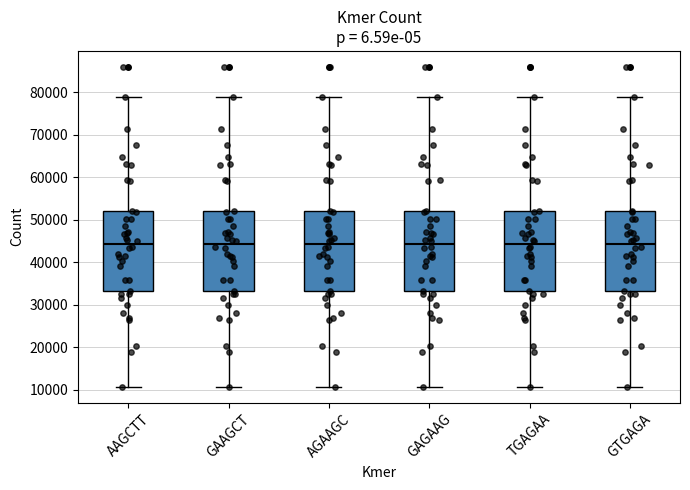

Reading left to right, transcribe this box plot: for each box, give where its median line is, the range the box spans, and where its two whiskers end, as read against the y-axis. The values are not printed on the chart, so give them approximately, as read against the axis.

AAGCTT: median 44000, box 33000 to 52000, whiskers 11000 to 79000
GAAGCT: median 44000, box 33000 to 52000, whiskers 11000 to 79000
AGAAGC: median 44000, box 33000 to 52000, whiskers 11000 to 79000
GAGAAG: median 44000, box 33000 to 52000, whiskers 11000 to 79000
TGAGAA: median 44000, box 33000 to 52000, whiskers 11000 to 79000
GTGAGA: median 44000, box 33000 to 52000, whiskers 11000 to 79000